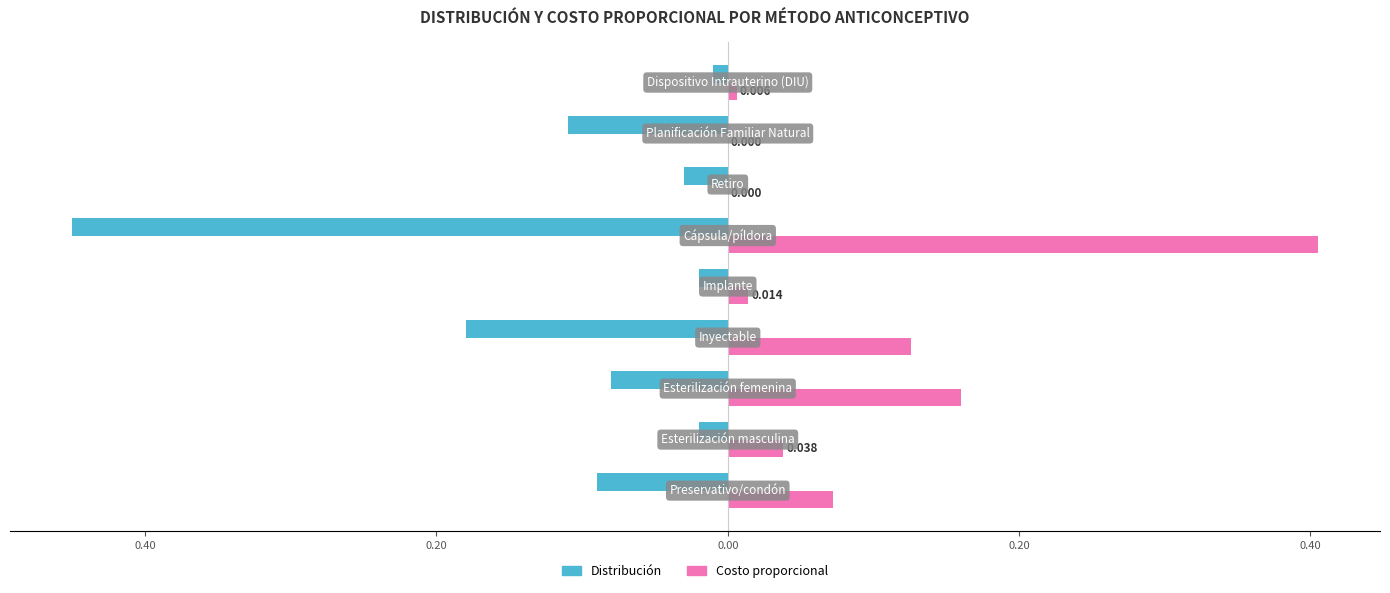

What is the average value of the Costo proporcional series?

0.1